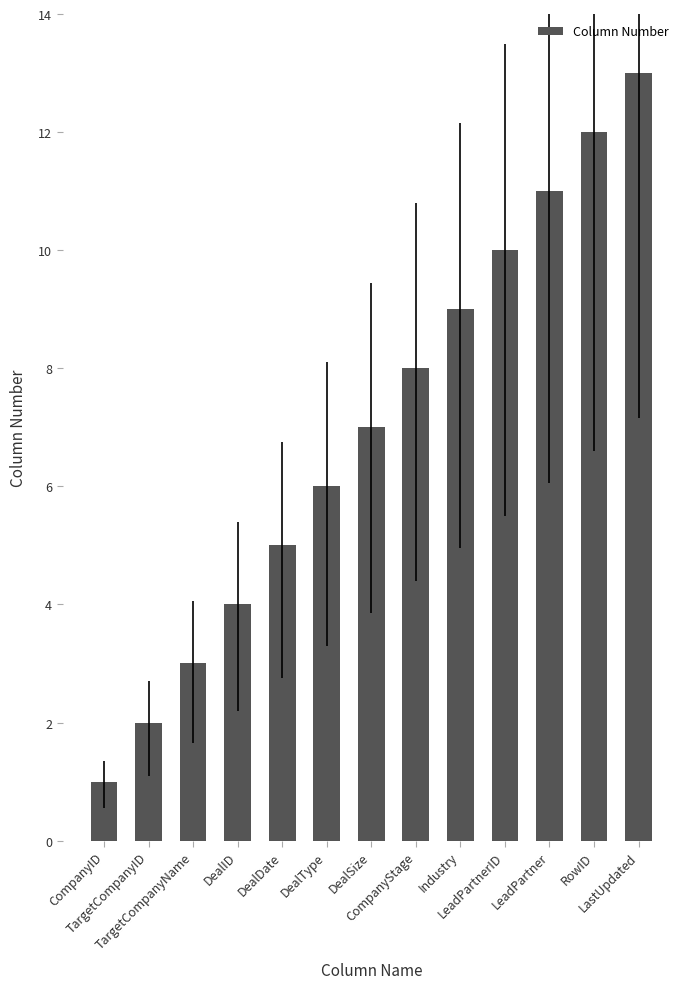

True or false: the data shows 1 at CompanyID.

True